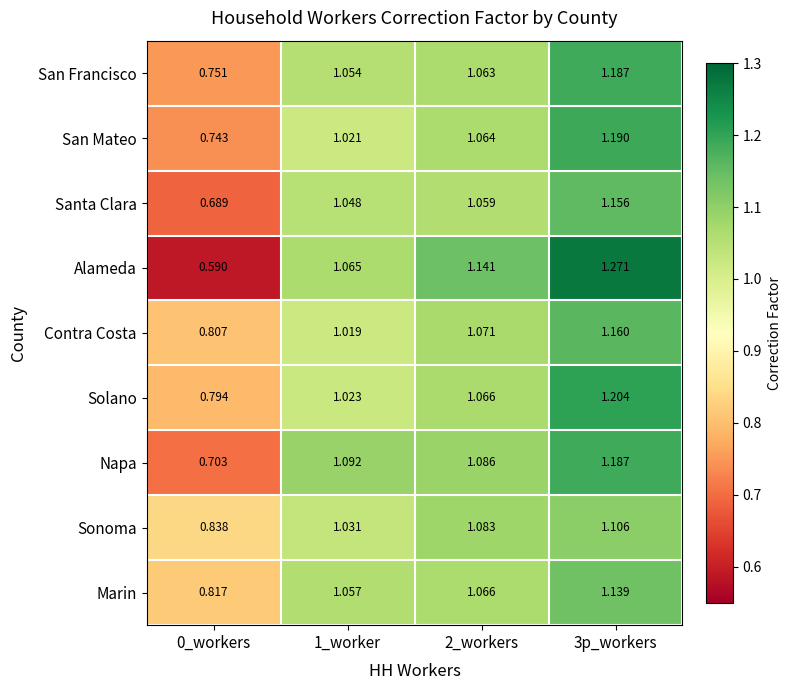

Which series has the widest spread of values?

Alameda